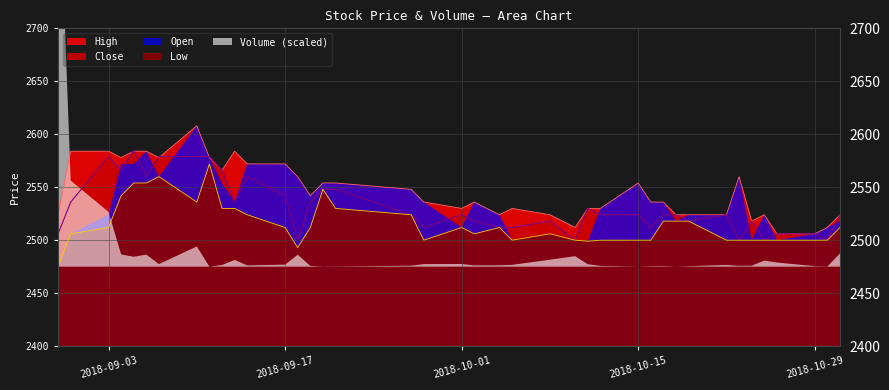

True or false: Close and Low cross at least once.

False